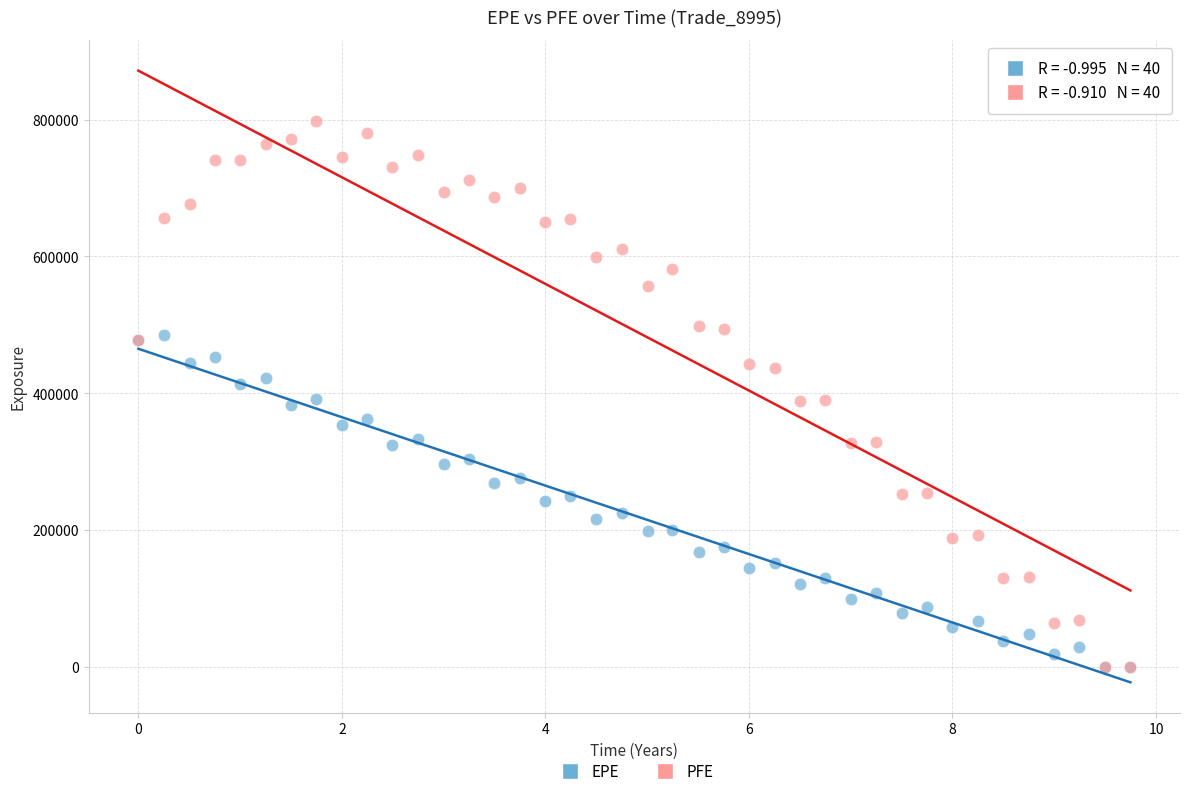

What are all the series names shown in the legend?

EPE, PFE